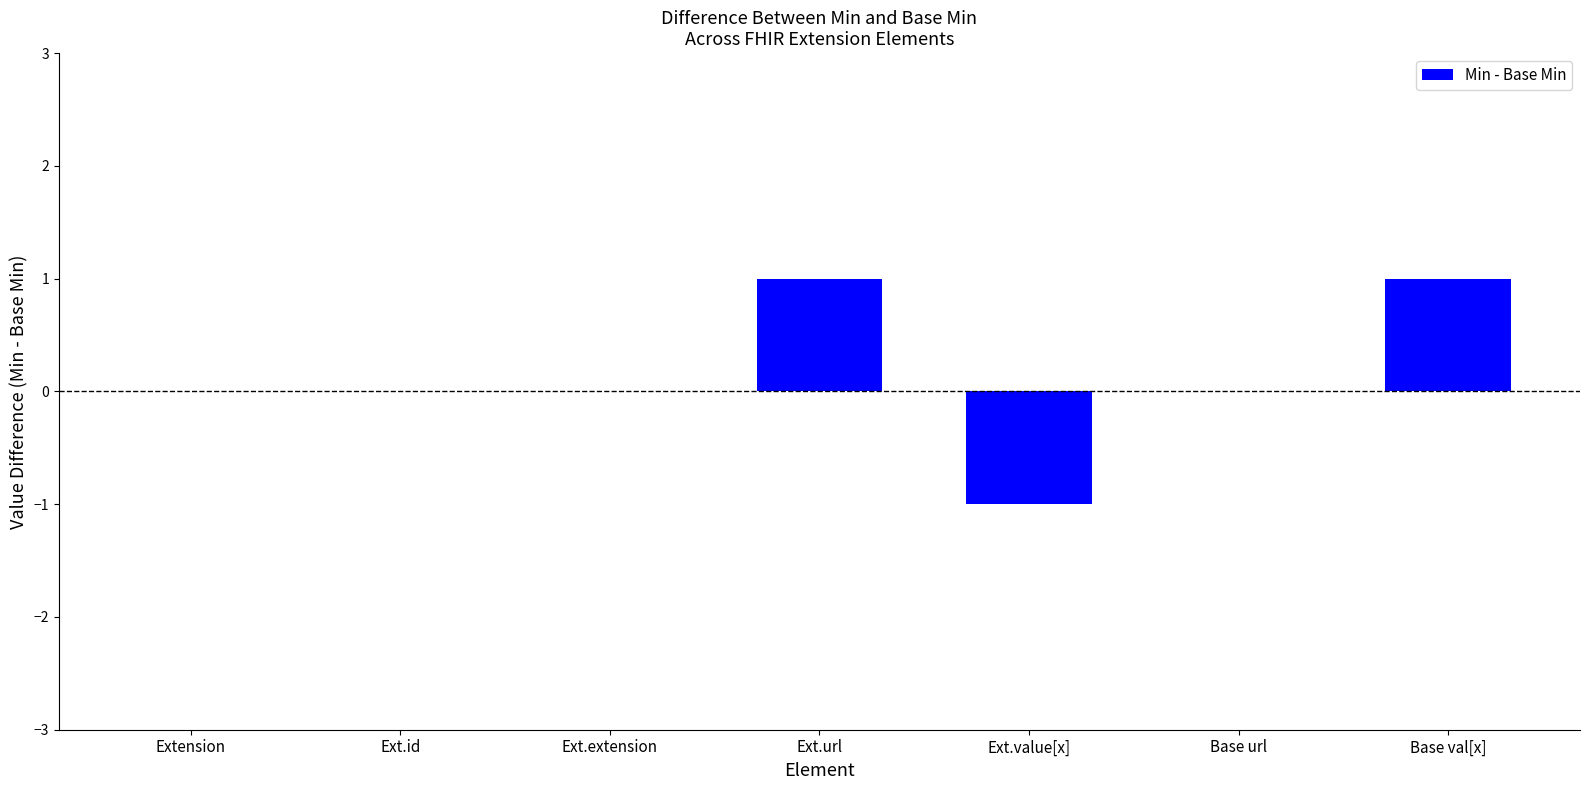

The value at Ext.id is 1. True or false?

False